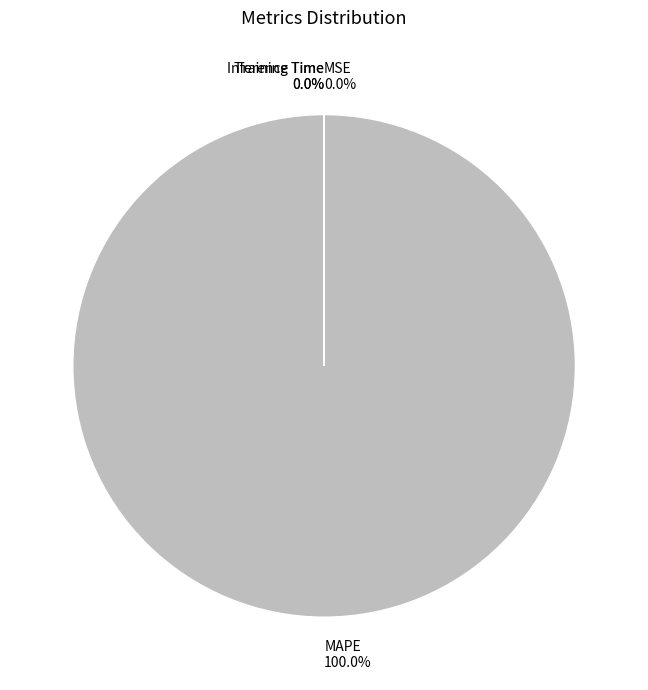

To the nearest percent, what is the difference between the MSE and MAPE slice percentages?

100%